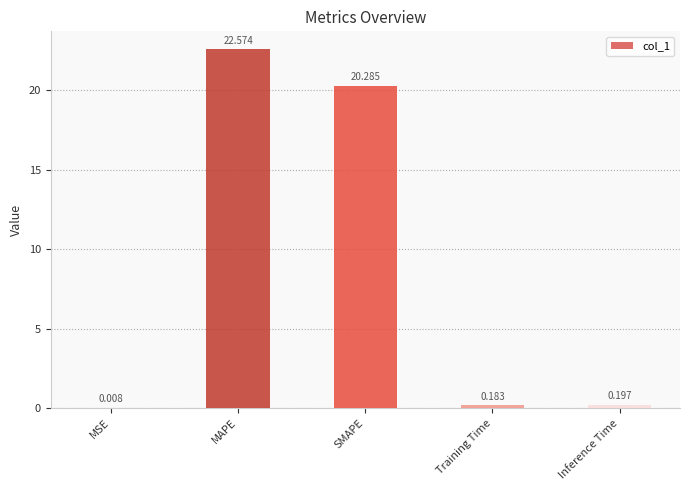

Which has a higher value, Inference Time or MAPE?

MAPE